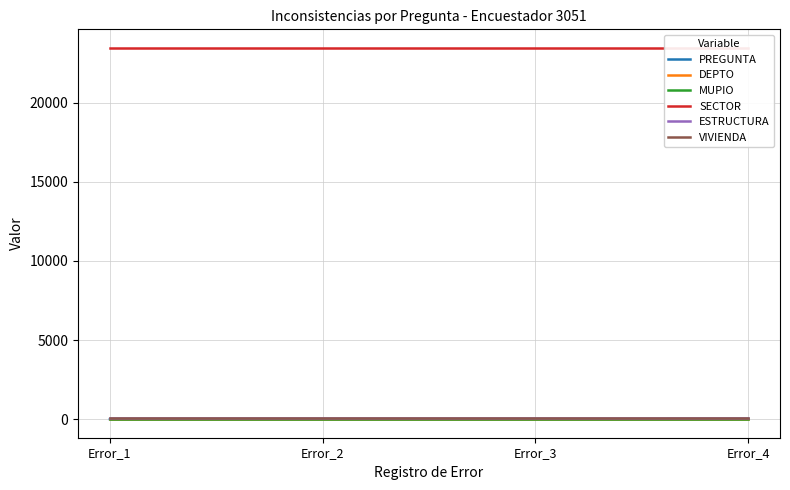

True or false: ESTRUCTURA and MUPIO intersect in this chart.

False